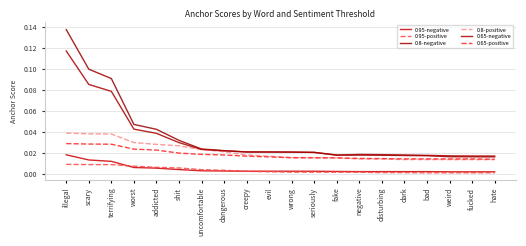

Reading left to right, transcribe all the data shown in this chart.

0.95-negative: 0.0	0.0	0.0	0.0	0.0	0.0	0.0	0.0	0.0	0.0	0.0	0.0	0.0	0.0	0.0	0.0	0.0	0.0	0.0	0.0
0.95-positive: 0.0	0.0	0.0	0.0	0.0	0.0	0.0	0.0	0.0	0.0	0.0	0.0	0.0	0.0	0.0	0.0	0.0	0.0	0.0	0.0
0.8-negative: 0.1	0.1	0.1	0.0	0.0	0.0	0.0	0.0	0.0	0.0	0.0	0.0	0.0	0.0	0.0	0.0	0.0	0.0	0.0	0.0
0.8-positive: 0.0	0.0	0.0	0.0	0.0	0.0	0.0	0.0	0.0	0.0	0.0	0.0	0.0	0.0	0.0	0.0	0.0	0.0	0.0	0.0
0.65-negative: 0.1	0.1	0.1	0.0	0.0	0.0	0.0	0.0	0.0	0.0	0.0	0.0	0.0	0.0	0.0	0.0	0.0	0.0	0.0	0.0
0.65-positive: 0.0	0.0	0.0	0.0	0.0	0.0	0.0	0.0	0.0	0.0	0.0	0.0	0.0	0.0	0.0	0.0	0.0	0.0	0.0	0.0